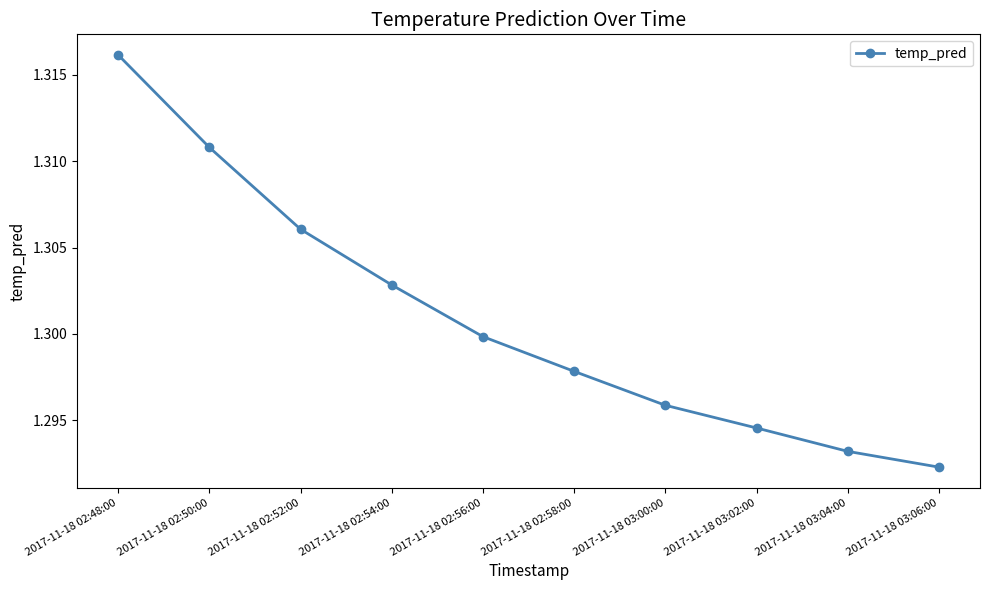

Which has a higher value, 2017-11-18 03:02:00 or 2017-11-18 03:00:00?

2017-11-18 03:00:00